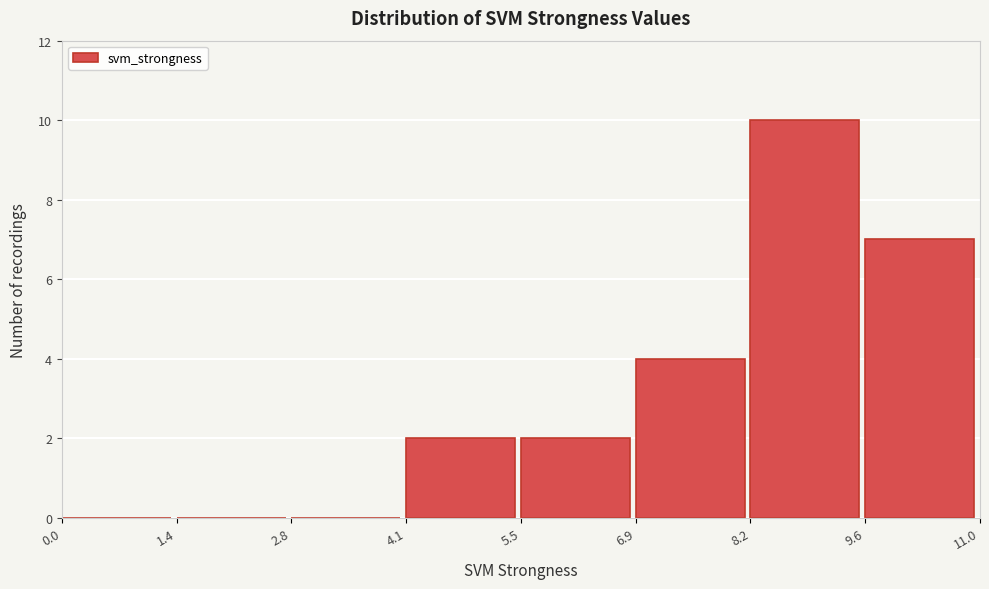

Reading left to right, list every bar in this chart as the range it spans on the x-axis followed by its height. The values are not printed on the chart, so give them approximately, as read against the axis.

0.0 to 1.4: 0
1.4 to 2.8: 0
2.8 to 4.1: 0
4.1 to 5.5: 2
5.5 to 6.9: 2
6.9 to 8.2: 4
8.2 to 9.6: 10
9.6 to 11.0: 7